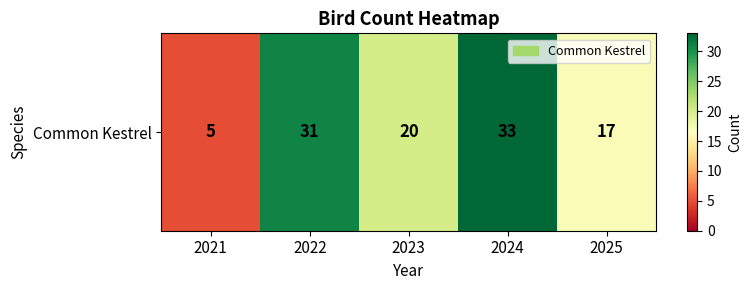

How many data points are above 20?

2